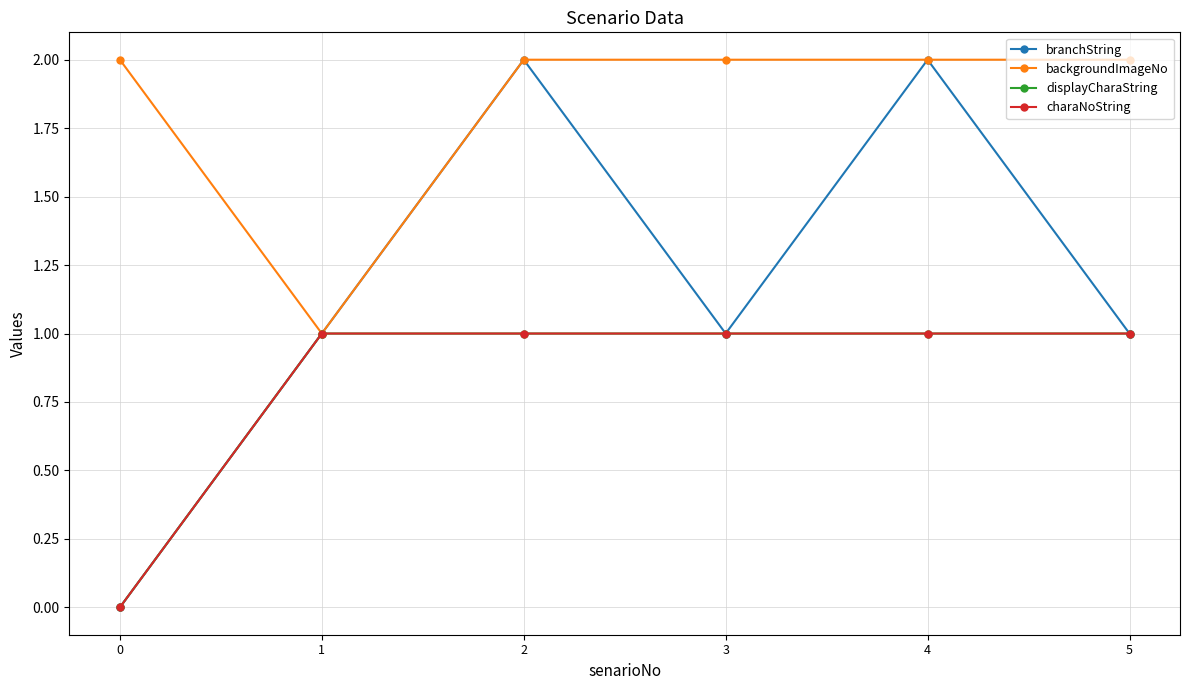

Reading left to right, list all the values displayed in this chart.

branchString: 0	1	2	1	2	1
backgroundImageNo: 2	1	2	2	2	2
displayCharaString: 0	1	1	1	1	1
charaNoString: 0	1	1	1	1	1